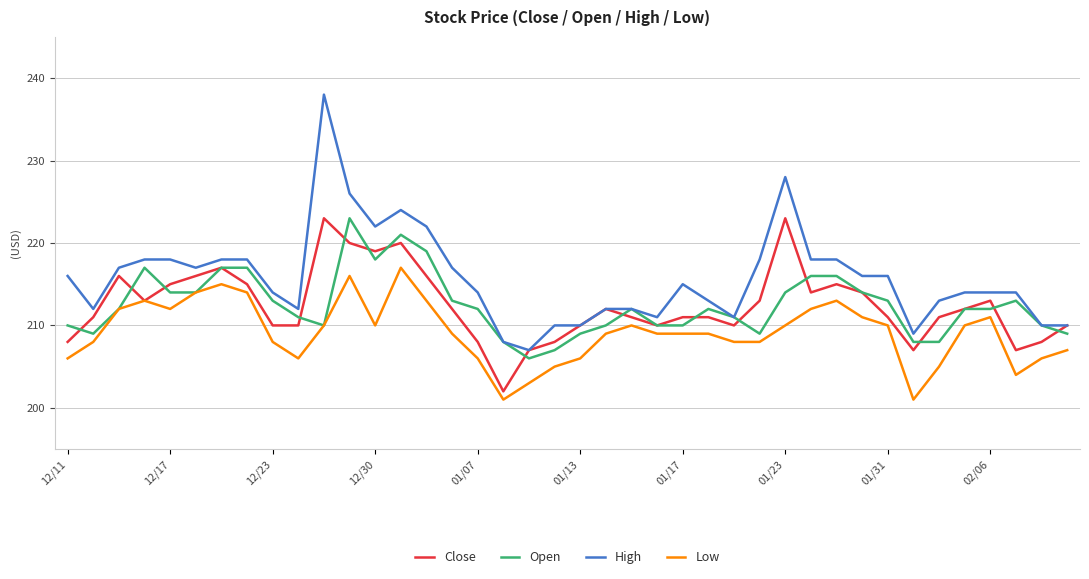

How many series are shown in this chart?

4